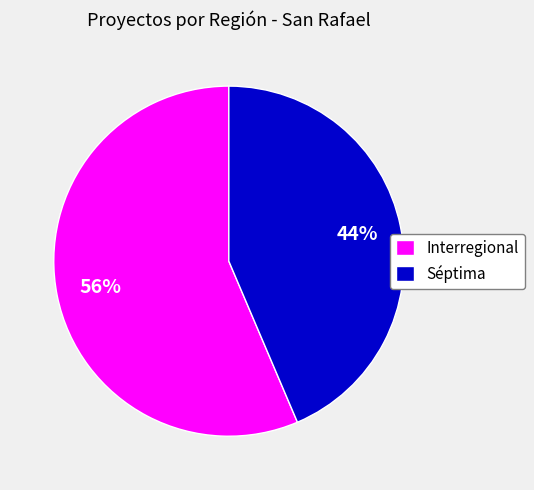

Do Interregional and Séptima together represent more than half of the pie?

Yes